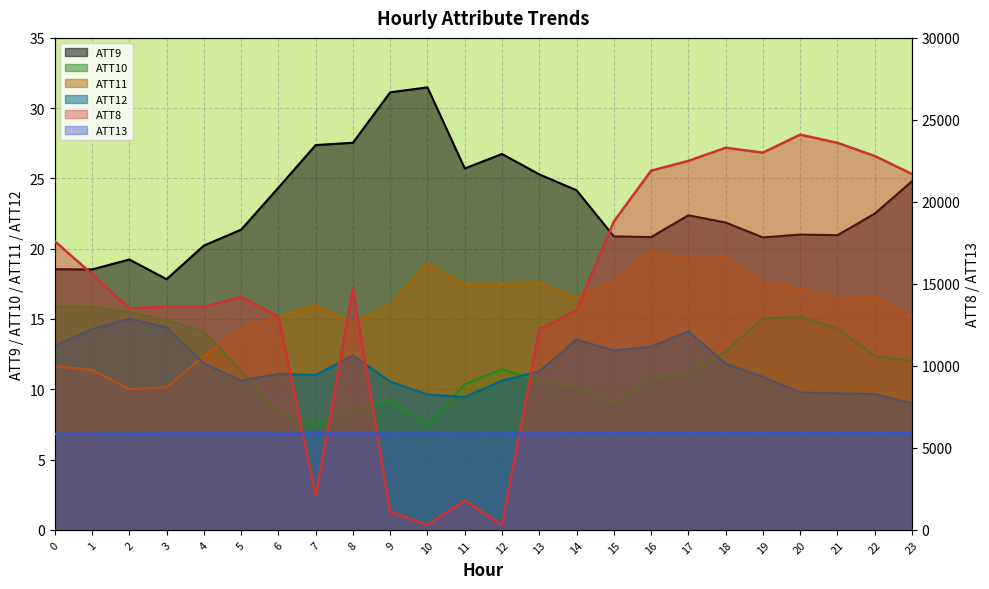

How many lines are shown in the chart?

6